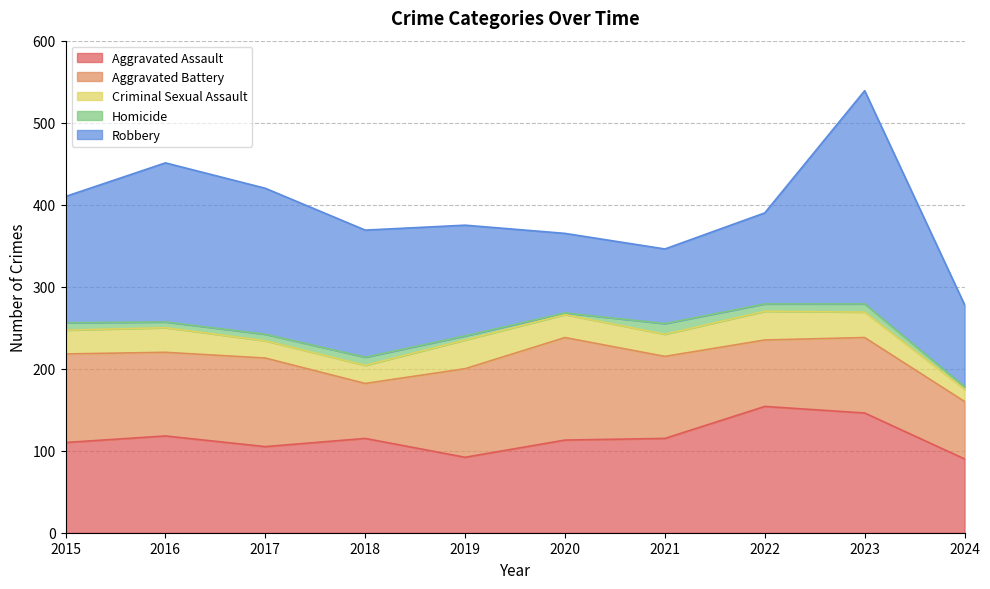

Reading left to right, list all the values displayed in this chart.

Aggravated Assault: 110	118	105	115	92	113	115	154	146	90
Aggravated Battery: 108	102	108	67	108	125	100	81	92	70
Criminal Sexual Assault: 29	30	21	22	35	28	27	35	31	15
Homicide: 9	7	8	10	5	2	13	9	10	3
Robbery: 154	194	178	155	135	97	91	111	260	100